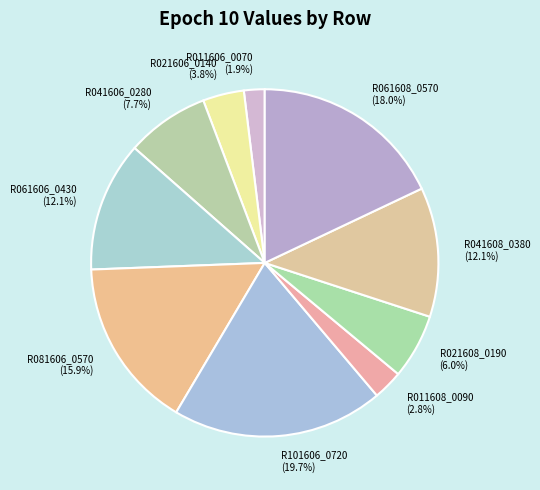

To the nearest percent, what percentage of the pie is R021608_0190?

6%